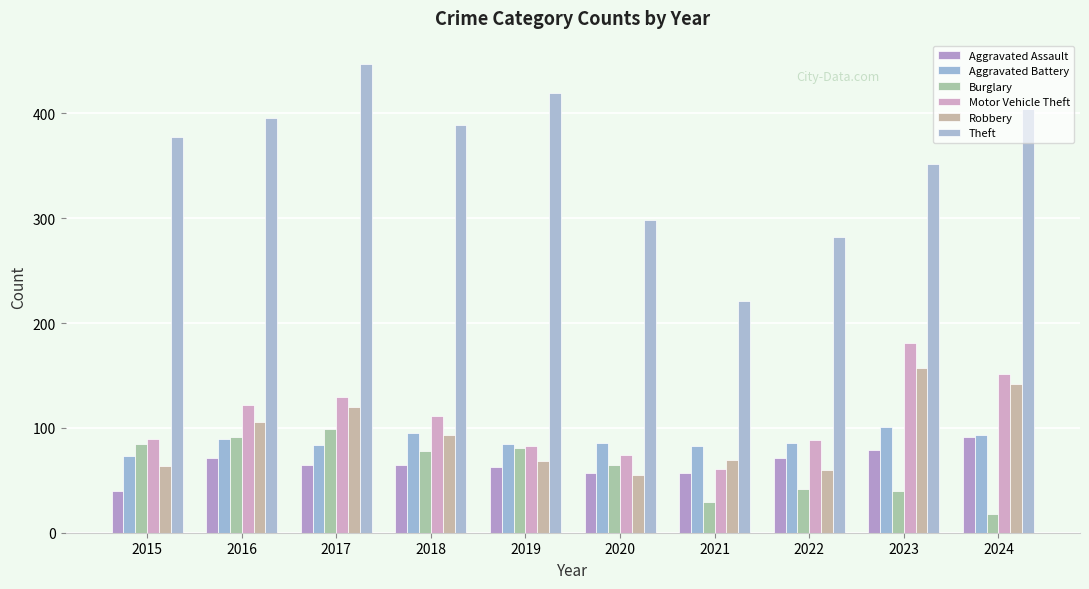

What are all the series names shown in the legend?

Aggravated Assault, Aggravated Battery, Burglary, Motor Vehicle Theft, Robbery, Theft